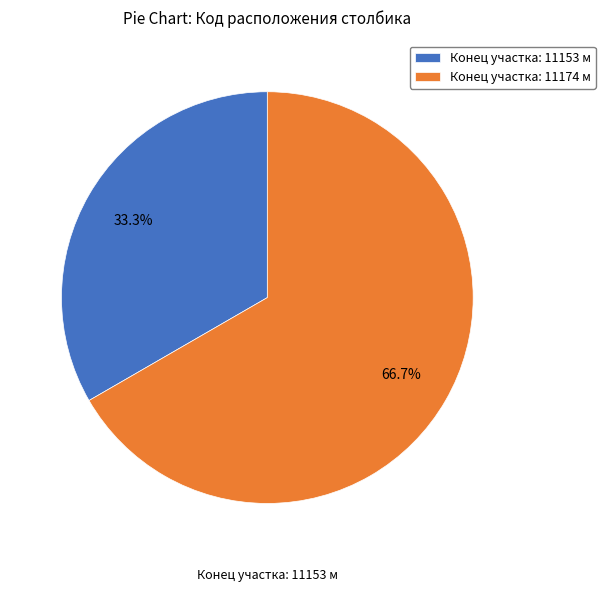

Do Конец участка: 11174 м and Конец участка: 11153 м together represent more than half of the pie?

Yes